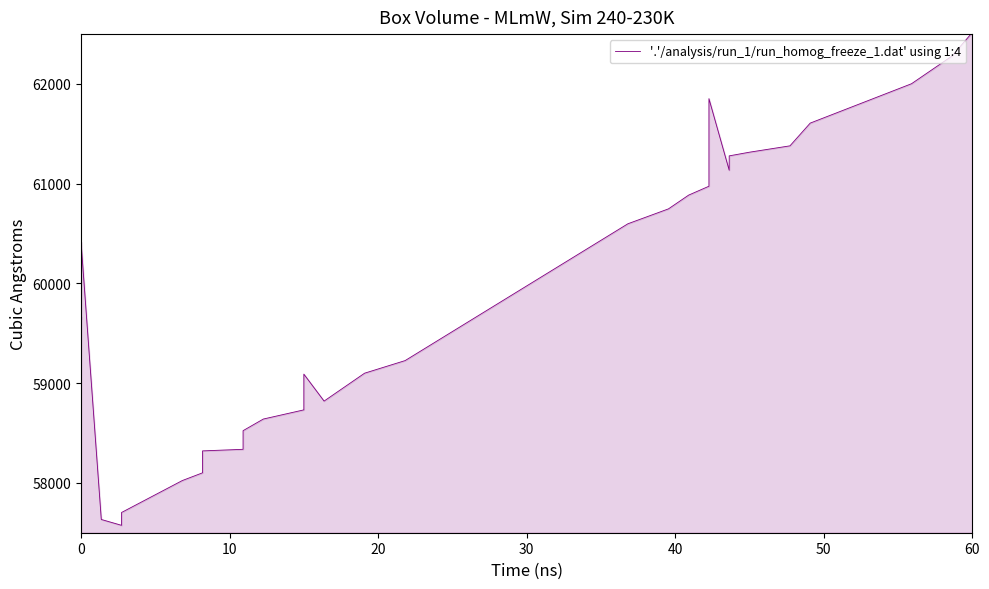

How many lines are shown in the chart?

1